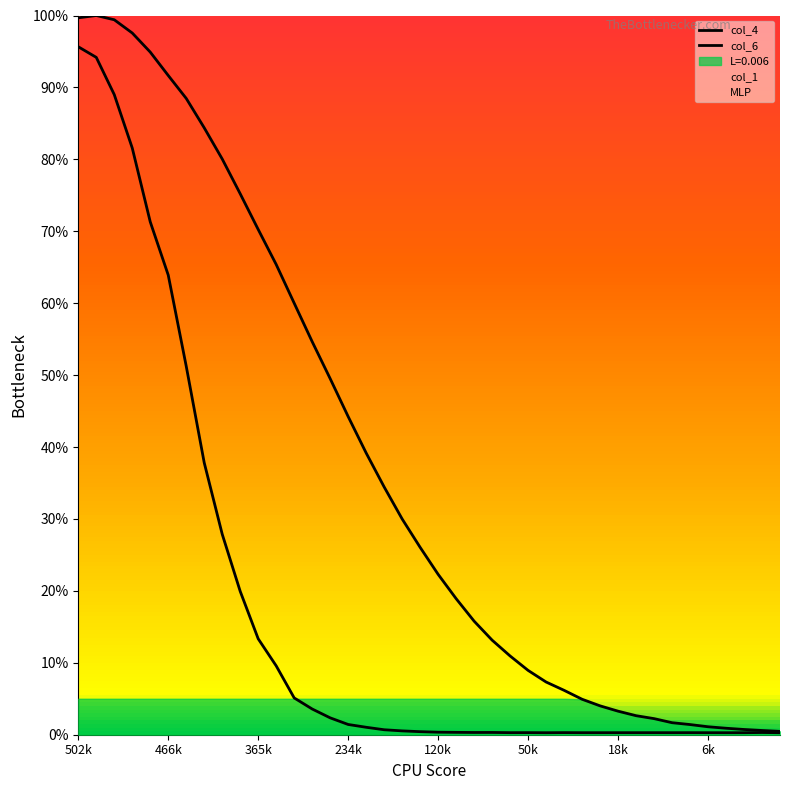

Which series has the largest total across all categories?

col_4